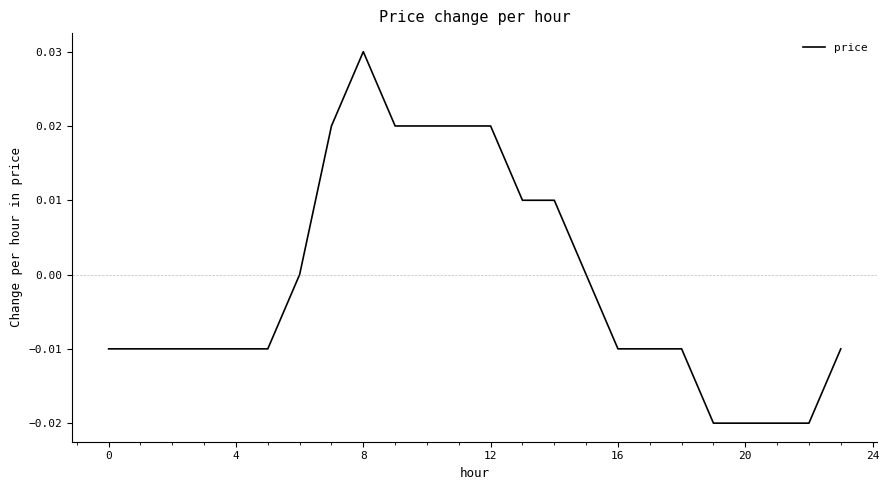

Does the chart have visible grid lines?

No